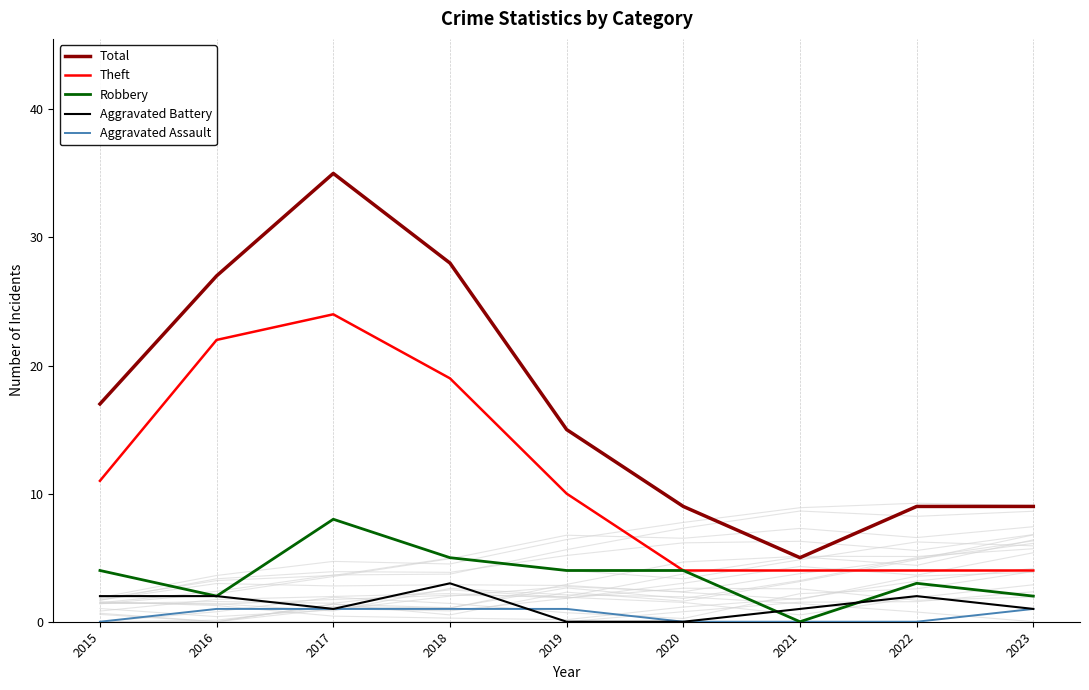

Which series has the largest total across all categories?

Total